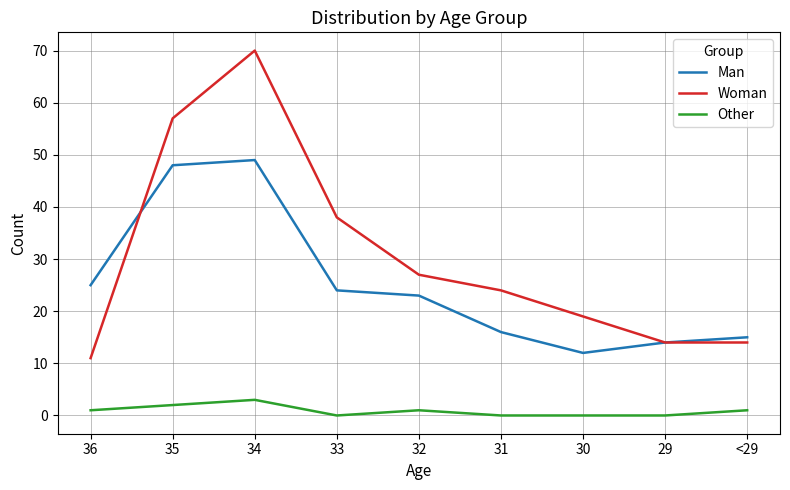

How many lines are shown in the chart?

3